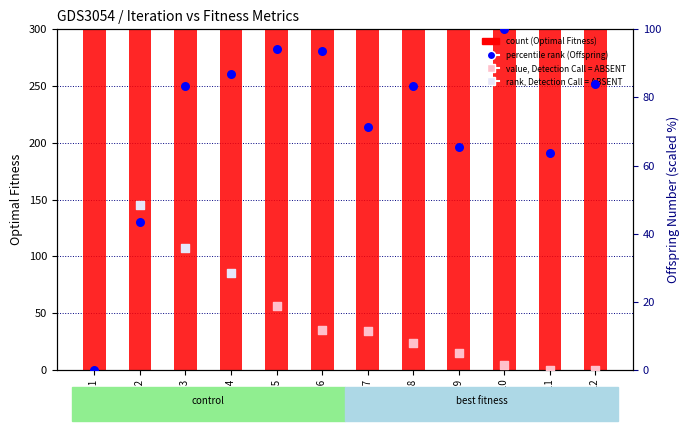

Is the value of Optimal Fitness at Iter 2 greater than the value of Offspring (scaled %) at Iter 6?

Yes